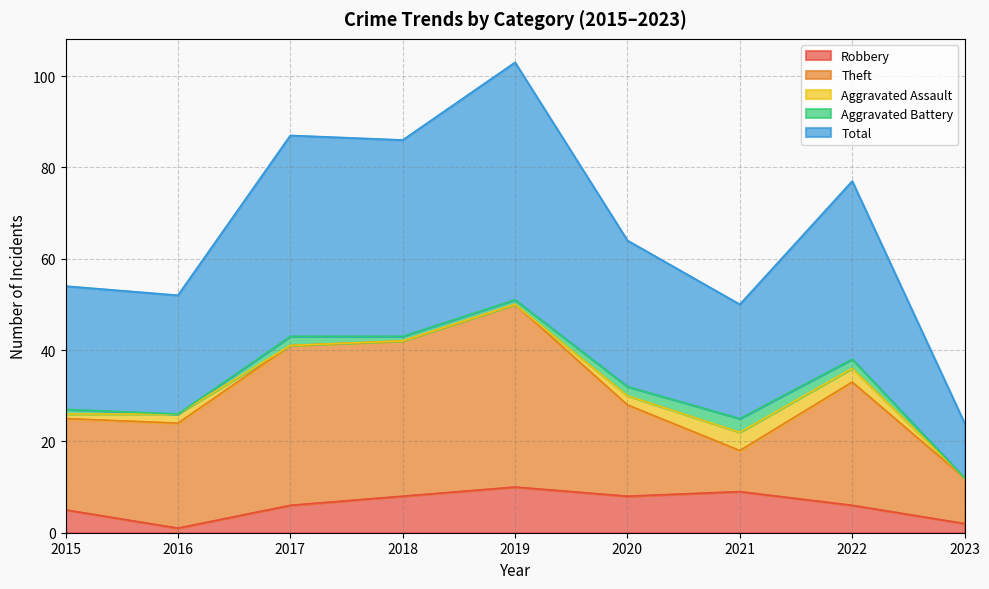

Where is Aggravated Battery nearest to the value 1?

2015